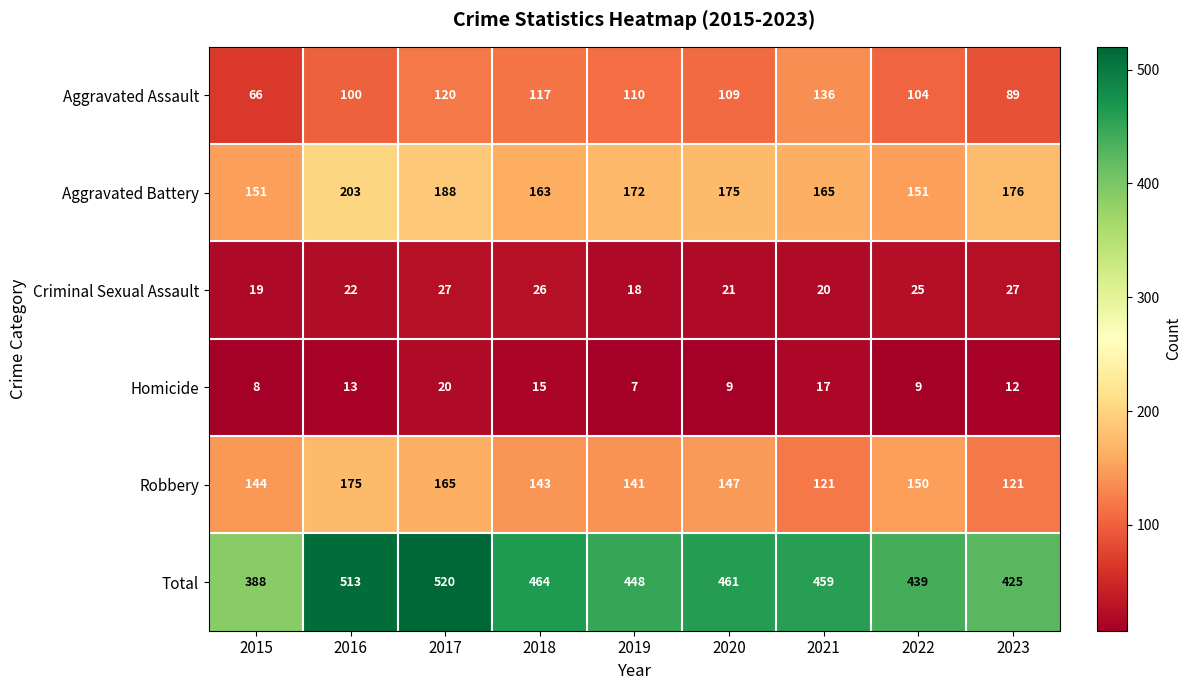

Which label corresponds to the smallest value in the chart?

2019